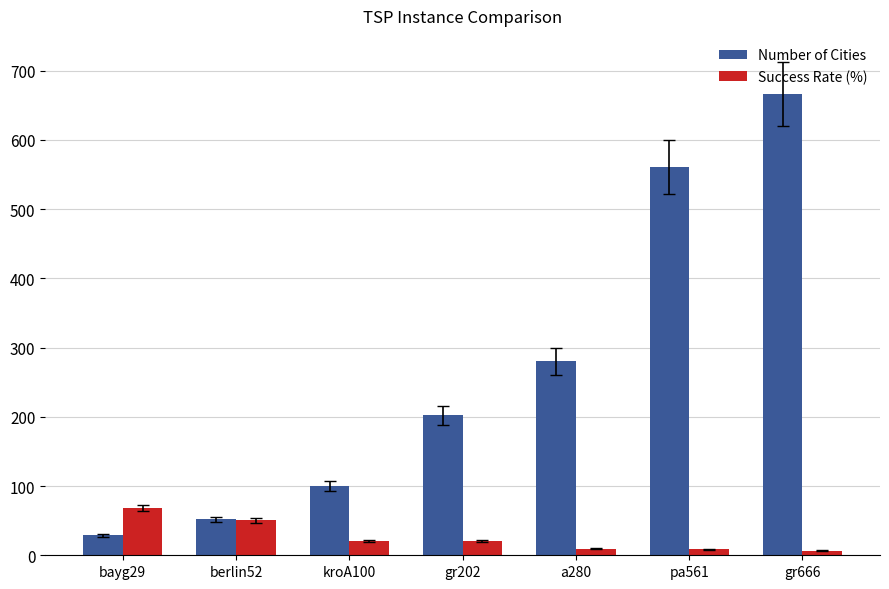

Which series has the widest spread of values?

Number of Cities